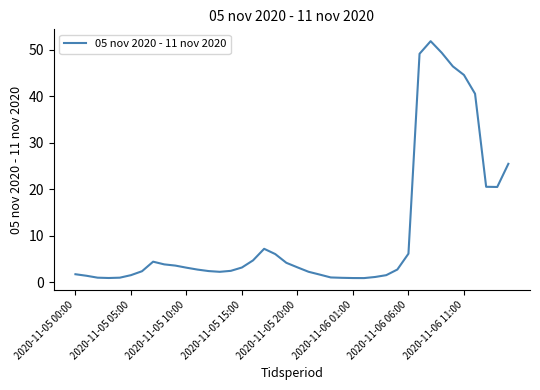

What is the maximum value shown in the chart?

51.9